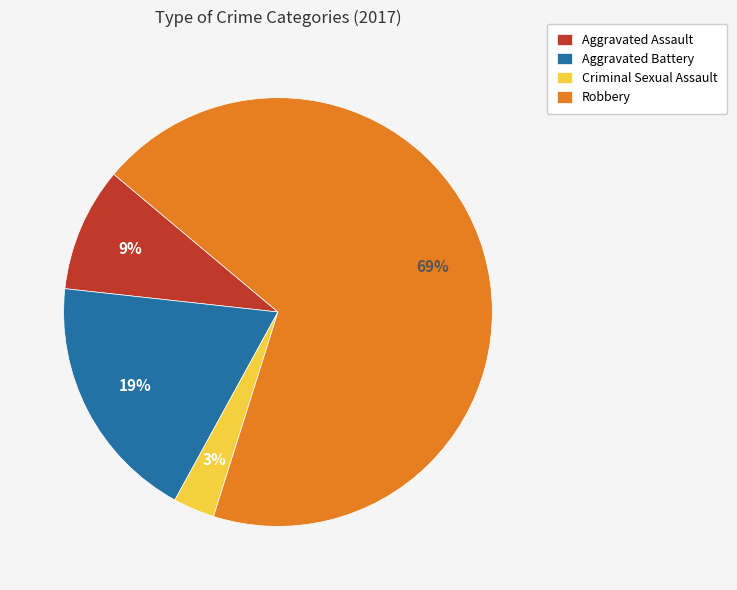

Do Aggravated Assault and Robbery together represent more than half of the pie?

Yes